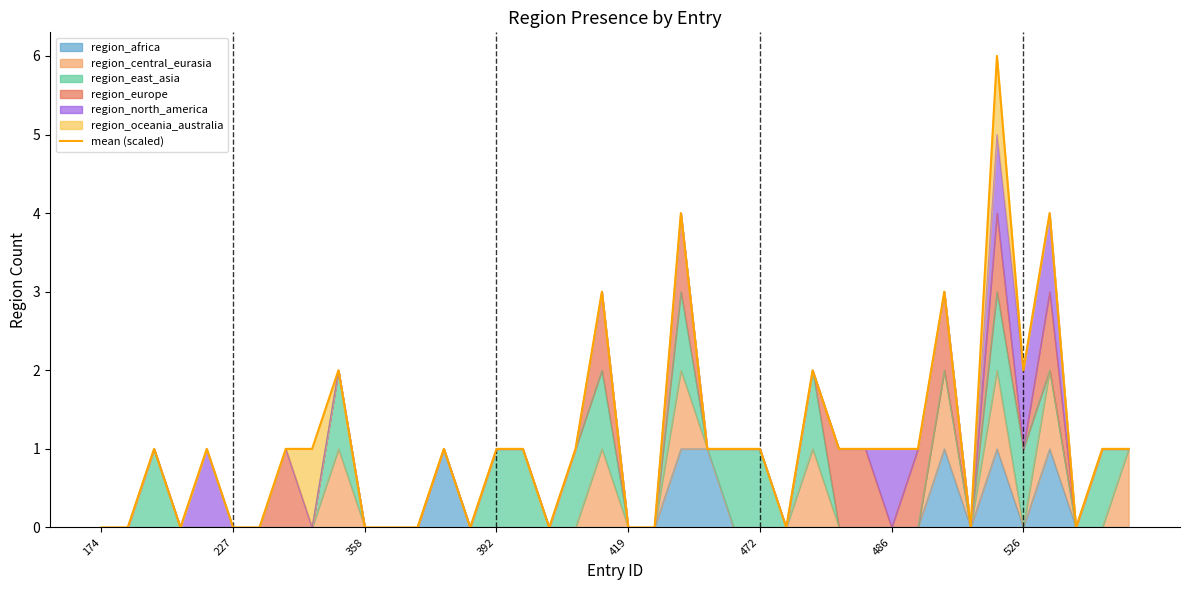

Reading left to right, extract all data points from this chart.

0	0	1	0	1	0	0	1	1	2	0	0	0	1	0	1	1	0	1	3	0	0	4	1	1	1	0	2	1	1	1	1	3	0	6	2	4	0	1	1